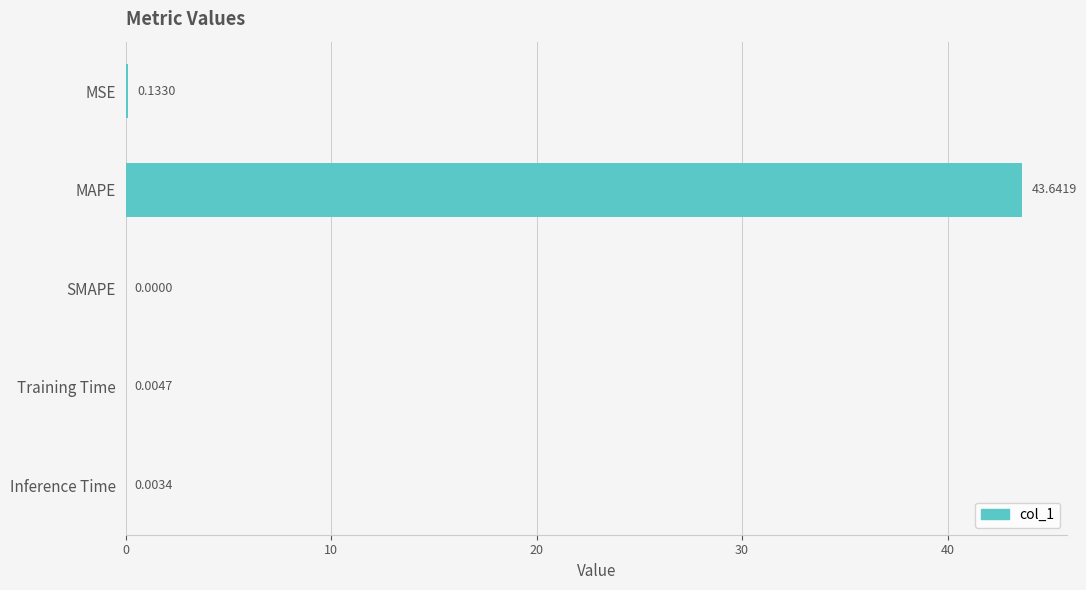

Which category has the highest value across all series?

MAPE